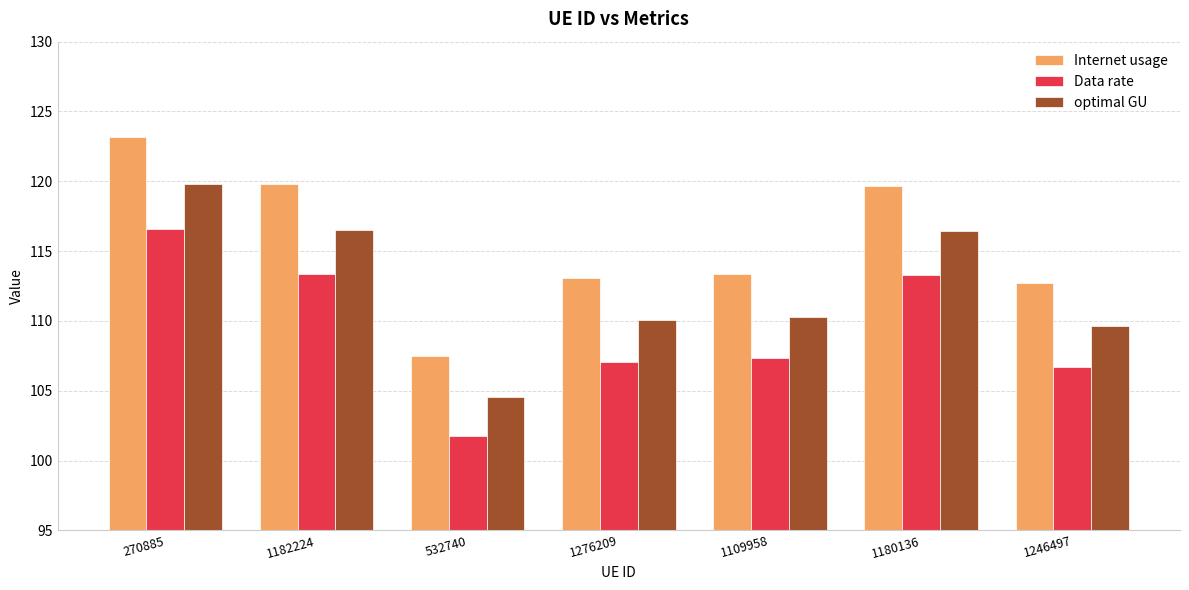

Which series changed the most between 532740 and 1180136?

Internet usage